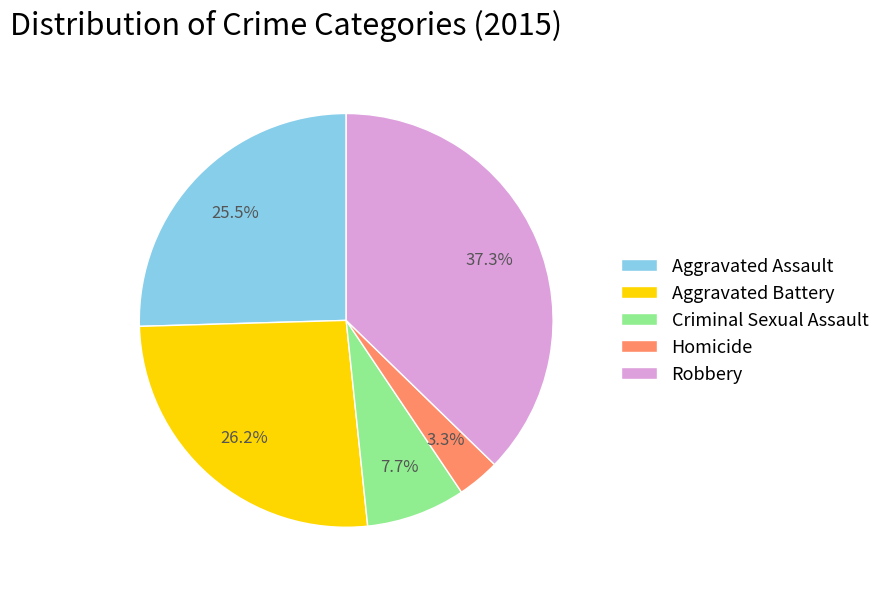

How many slices are in this pie chart?

5